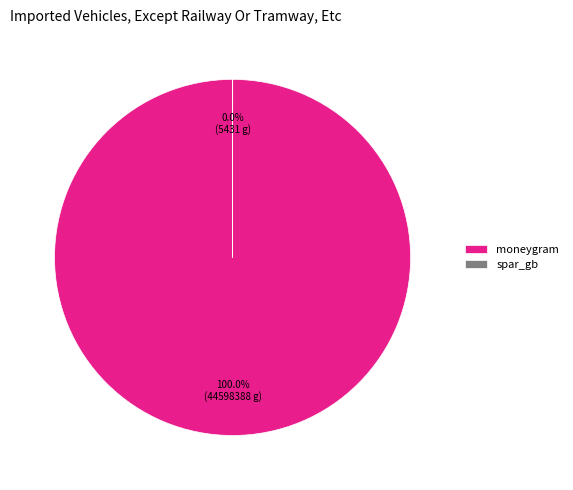

Which category accounts for the majority?

moneygram